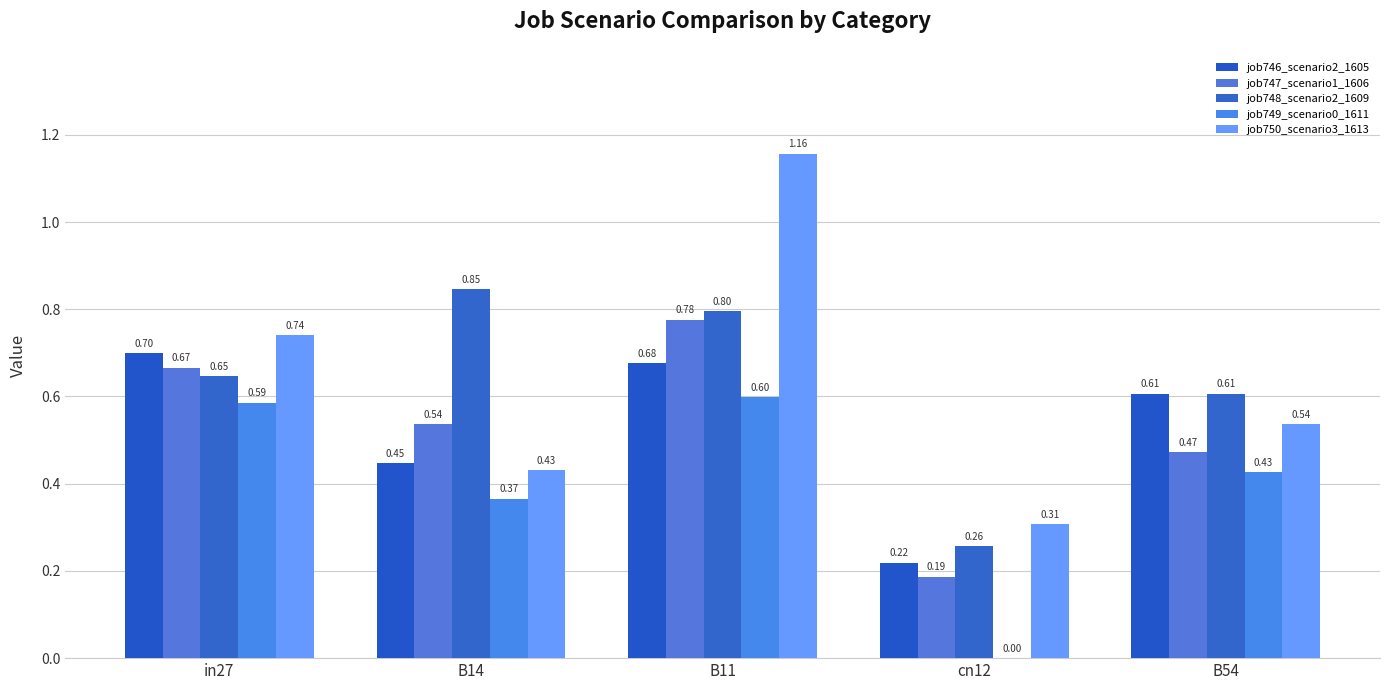

Reading left to right, transcribe all the data shown in this chart.

job746_scenario2_1605: 0.7	0.4	0.7	0.2	0.6
job747_scenario1_1606: 0.7	0.5	0.8	0.2	0.5
job748_scenario2_1609: 0.6	0.8	0.8	0.3	0.6
job749_scenario0_1611: 0.6	0.4	0.6	0.0	0.4
job750_scenario3_1613: 0.7	0.4	1.2	0.3	0.5